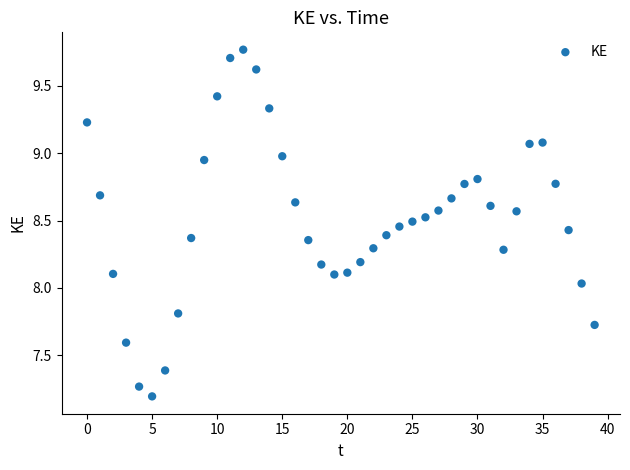

What is the range of Y values (max minus min)?

2.6